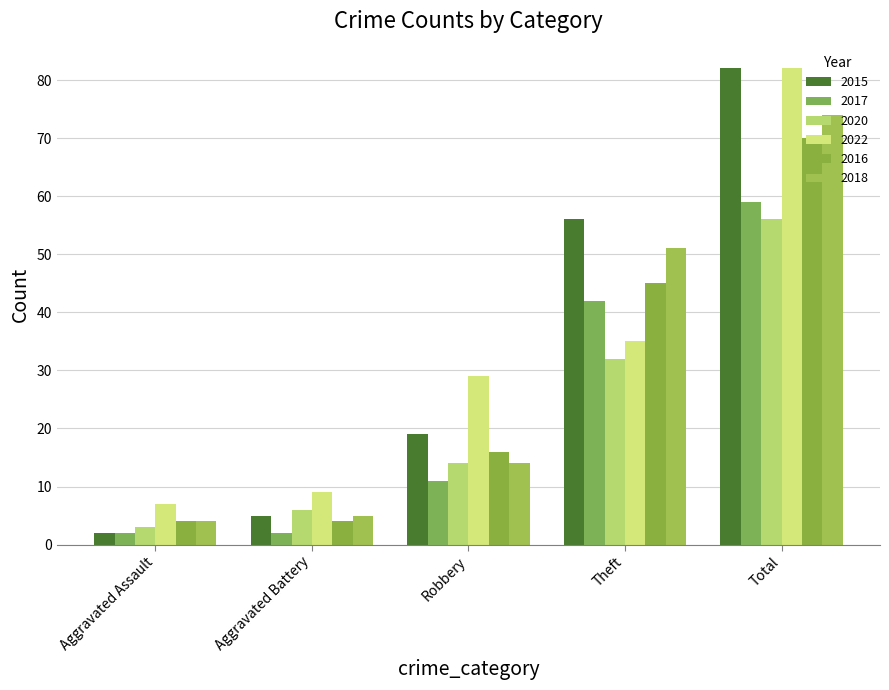

What is the label of the 5th bar from the left?

Total